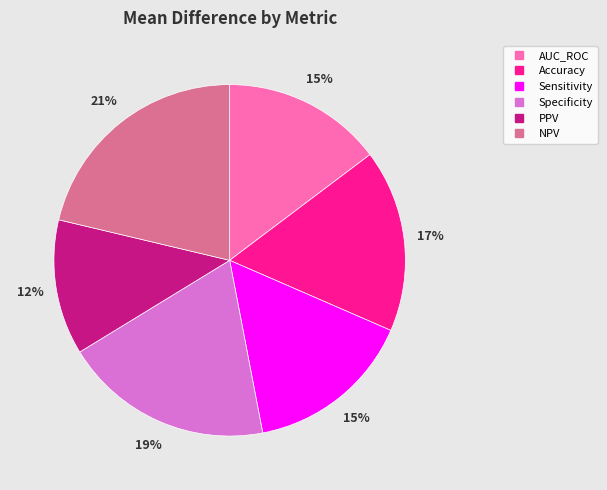

To the nearest percent, what is the combined percentage of PPV and Accuracy?

29%